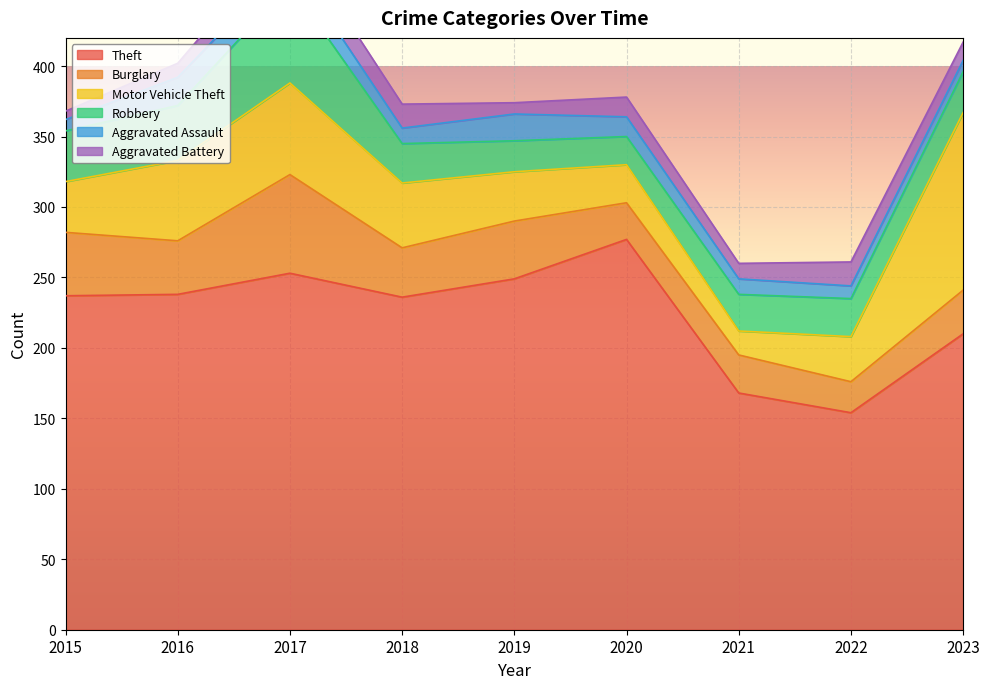

Reading right to left, list all the values displayed in this chart.

Theft: 210	154	168	277	249	236	253	238	237
Burglary: 31	22	27	26	41	35	70	38	45
Motor Vehicle Theft: 126	32	17	27	35	46	65	57	36
Robbery: 29	27	26	20	22	28	70	39	36
Aggravated Assault: 8	9	11	14	19	11	17	20	8
Aggravated Battery: 13	17	11	14	8	17	20	10	6